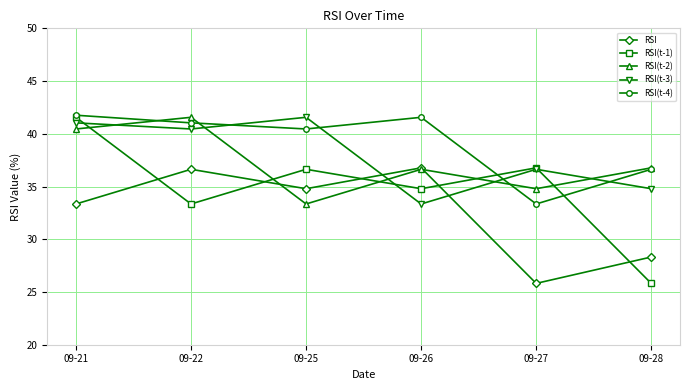

True or false: RSI(t-1) and RSI(t-4) intersect in this chart.

True